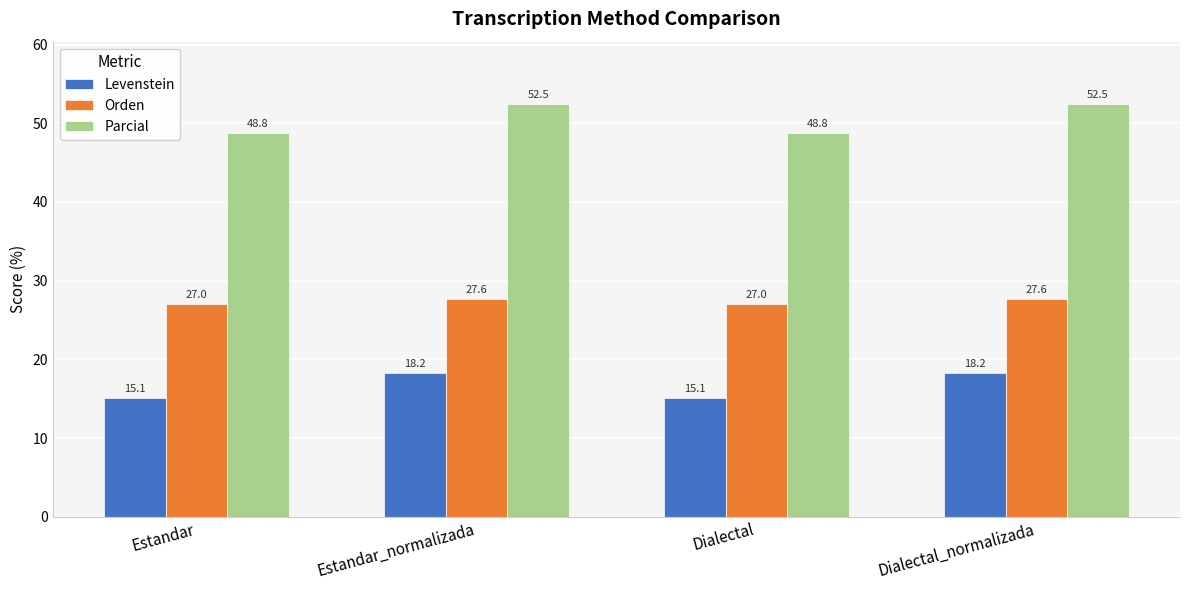

What is the difference between the highest and lowest values at Dialectal?

33.6